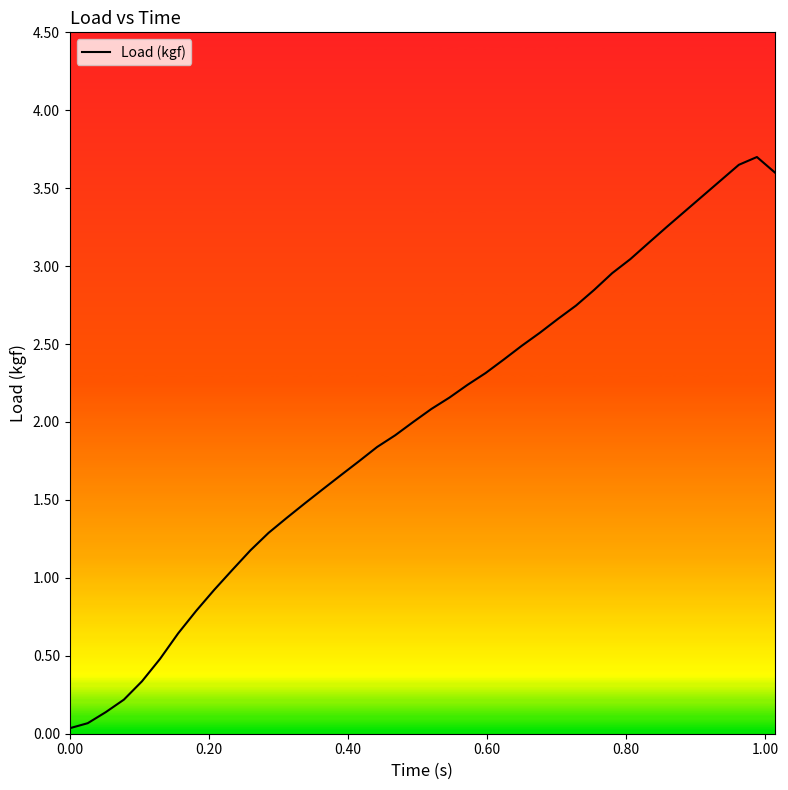

What is the greatest value displayed?

3.7